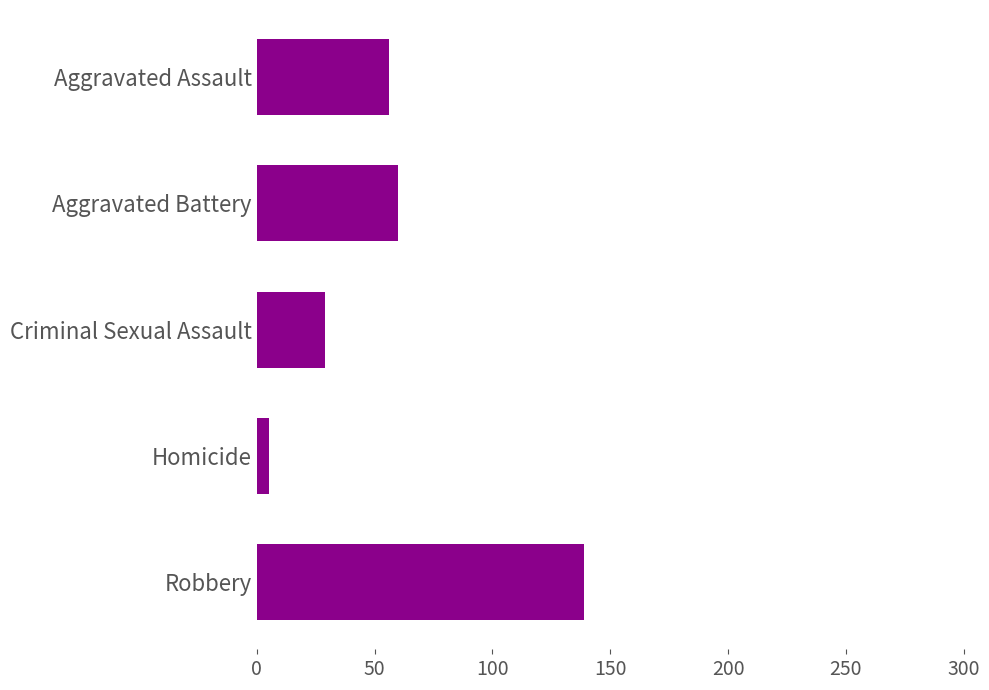

What is the sum of the values at Criminal Sexual Assault and Robbery?

168